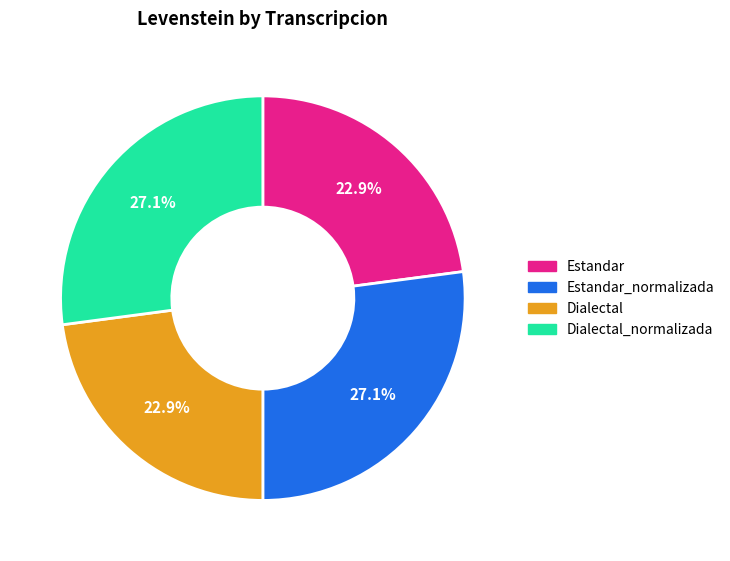

To the nearest percent, what percentage of the pie is Estandar_normalizada?

27%